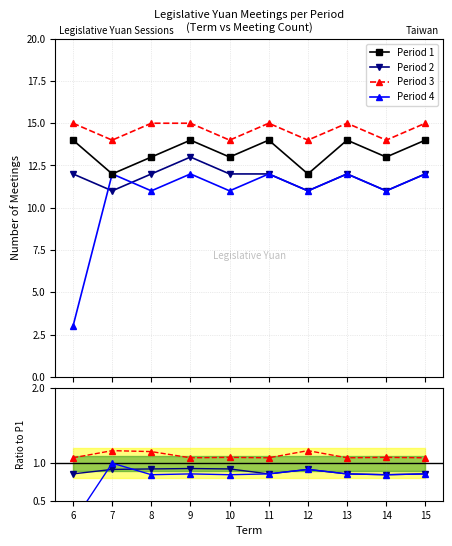

What is the difference between the maximum and second lowest values in the Period 3 series?

1